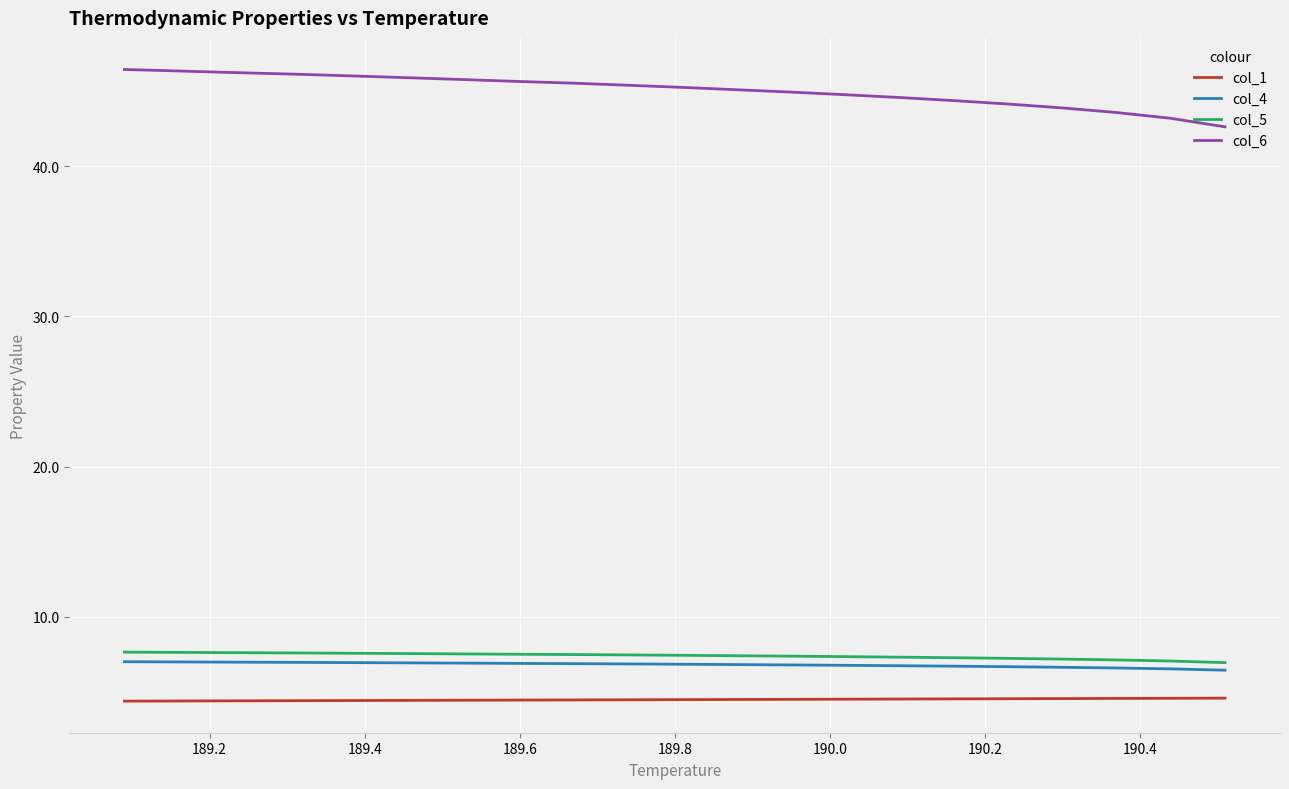

True or false: col_6 and col_1 intersect in this chart.

False